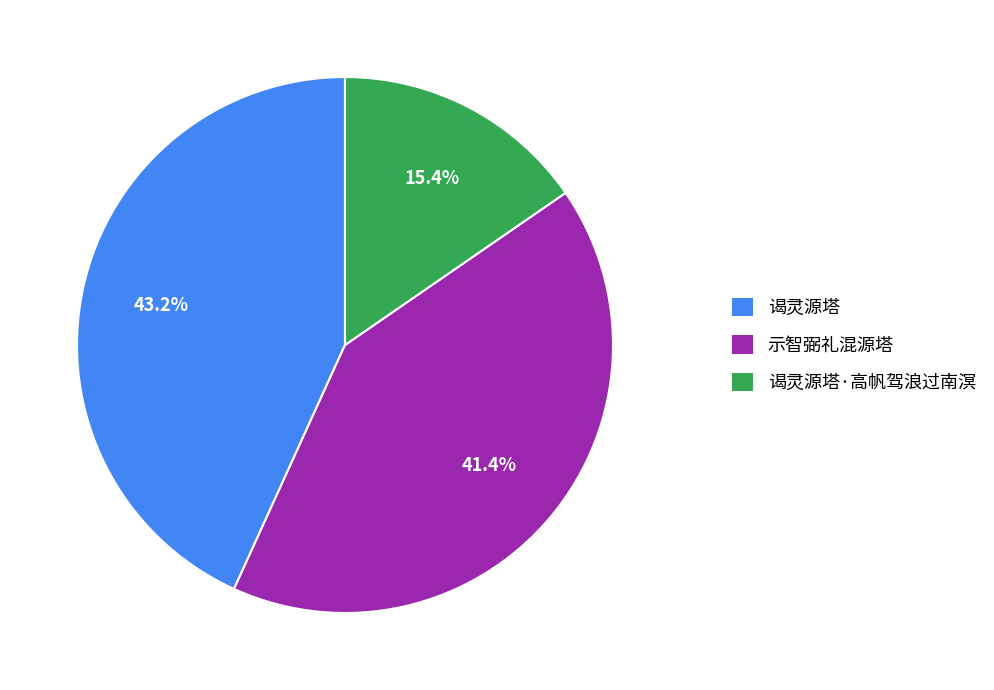

Is there any slice that represents more than half of the pie?

No